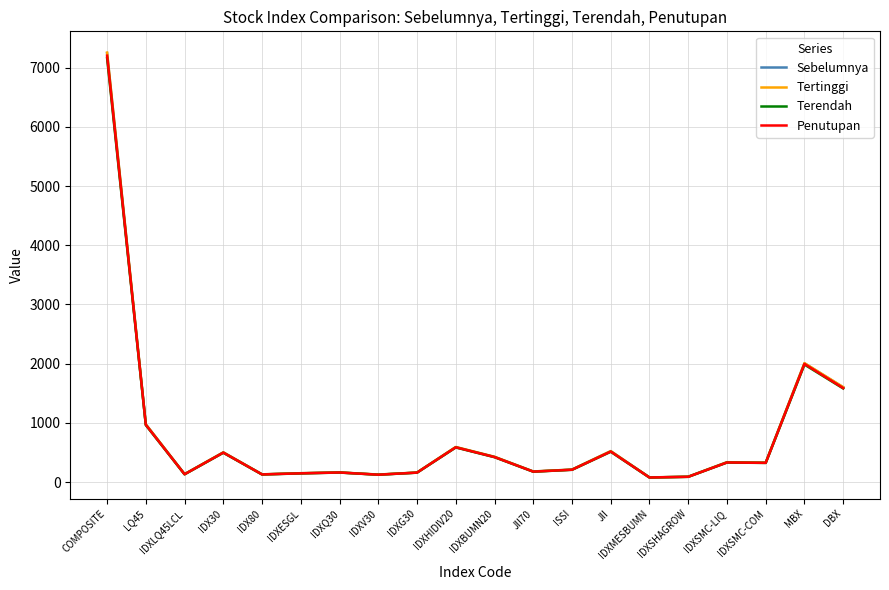

The value of Penutupan at IDXQ30 is 163.9. True or false?

True